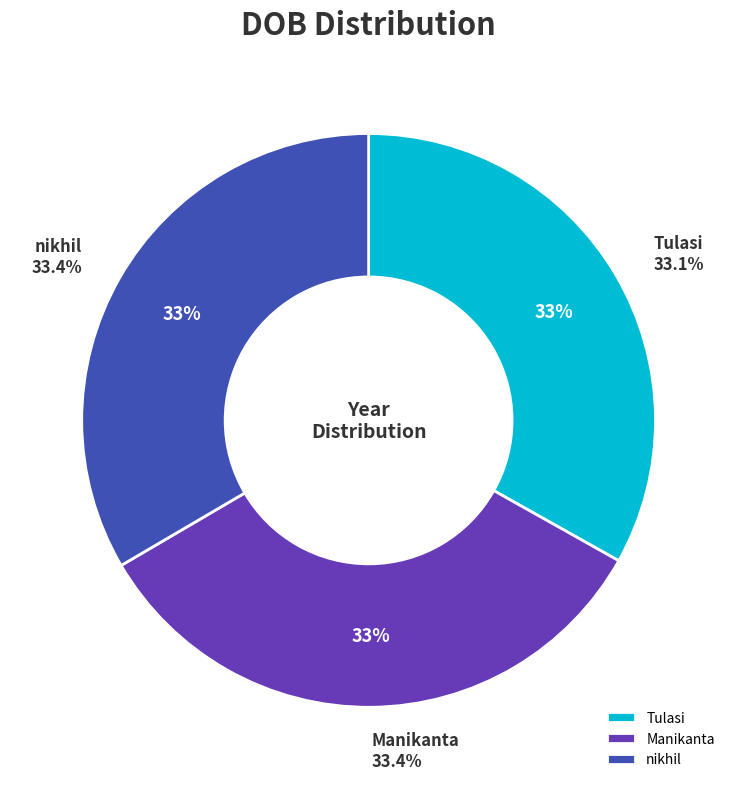

How many slices are in this pie chart?

3